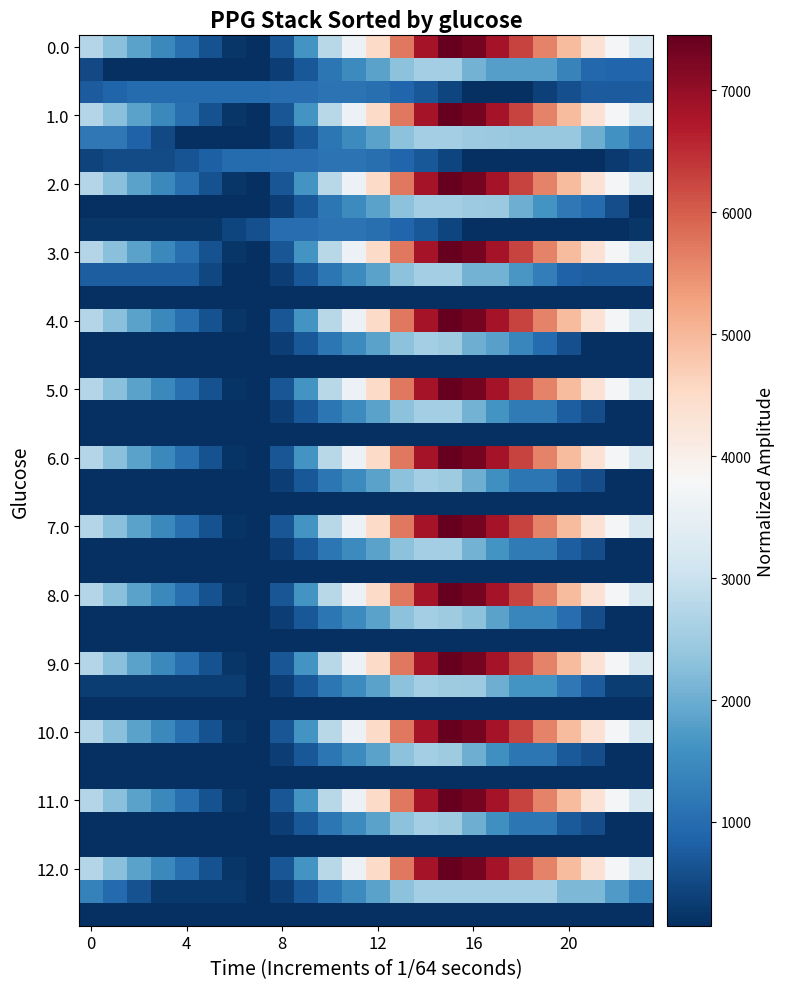

At how many categories does at least one series exceed 2113?

16